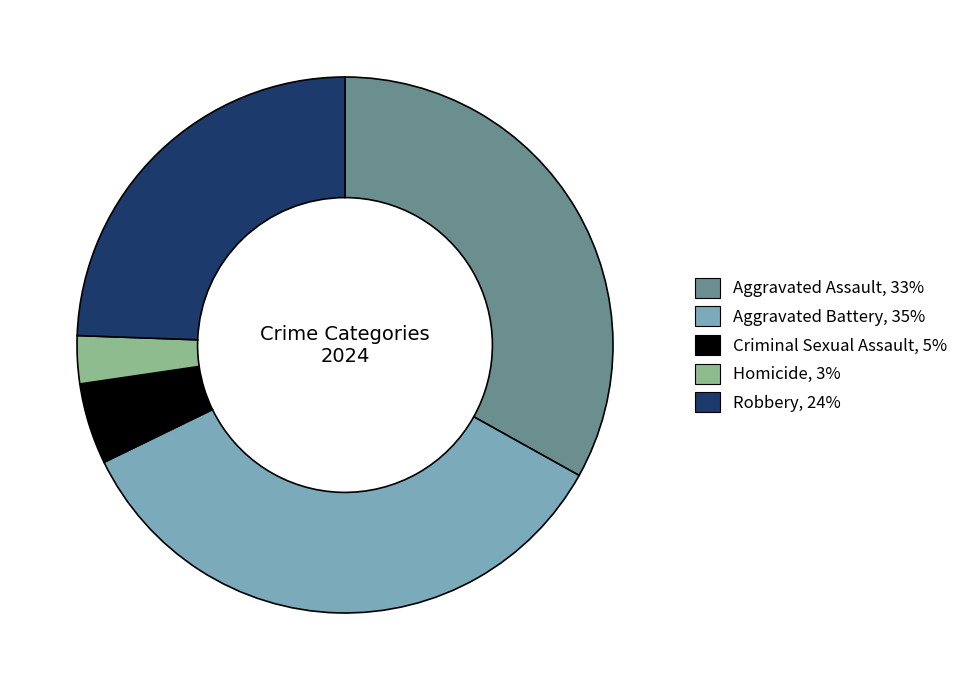

Which slice is the smallest?

Homicide